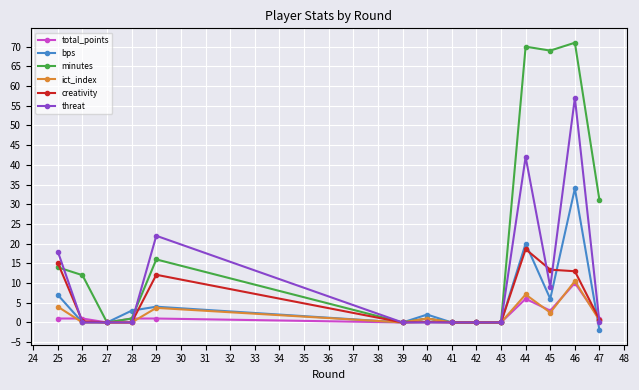

Is it true that total_points equals 1.0 at 28?

True